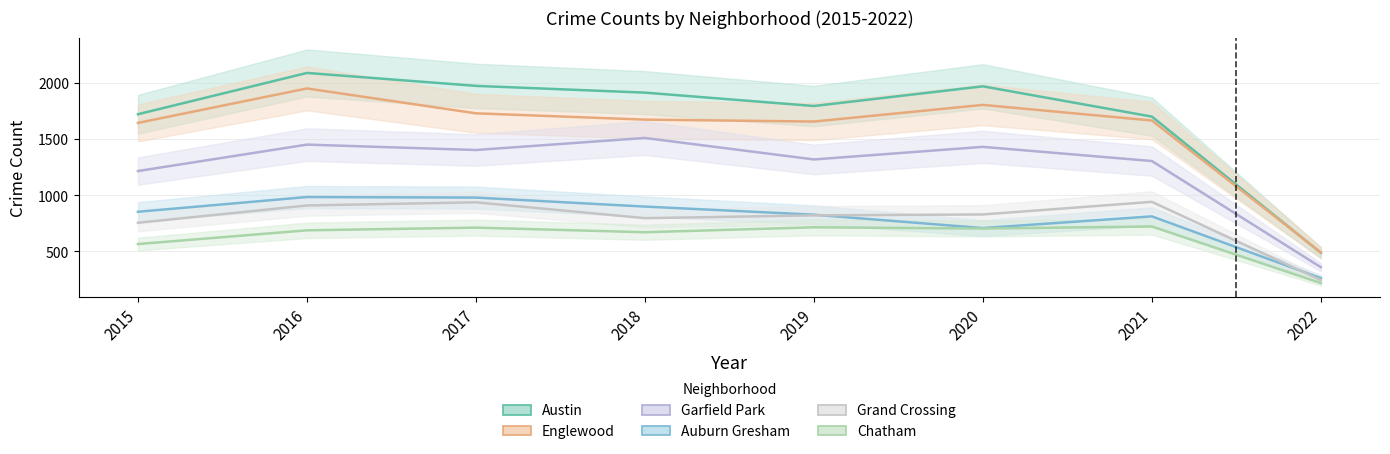

What is the sum of all Englewood values?

12598